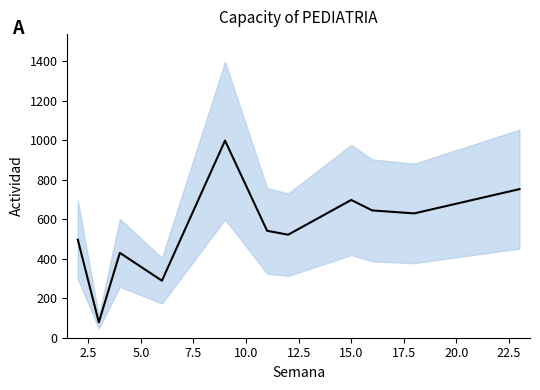

How many lines are shown in the chart?

1